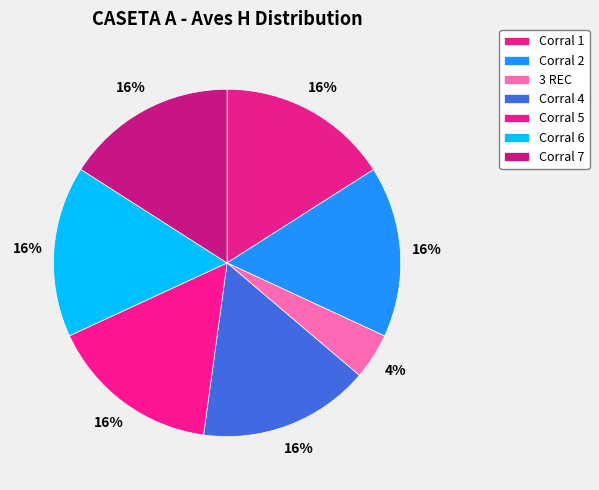

Rank the categories by value from lowest to highest.

3 REC, Corral 2, Corral 4, Corral 5, Corral 6, Corral 7, Corral 1